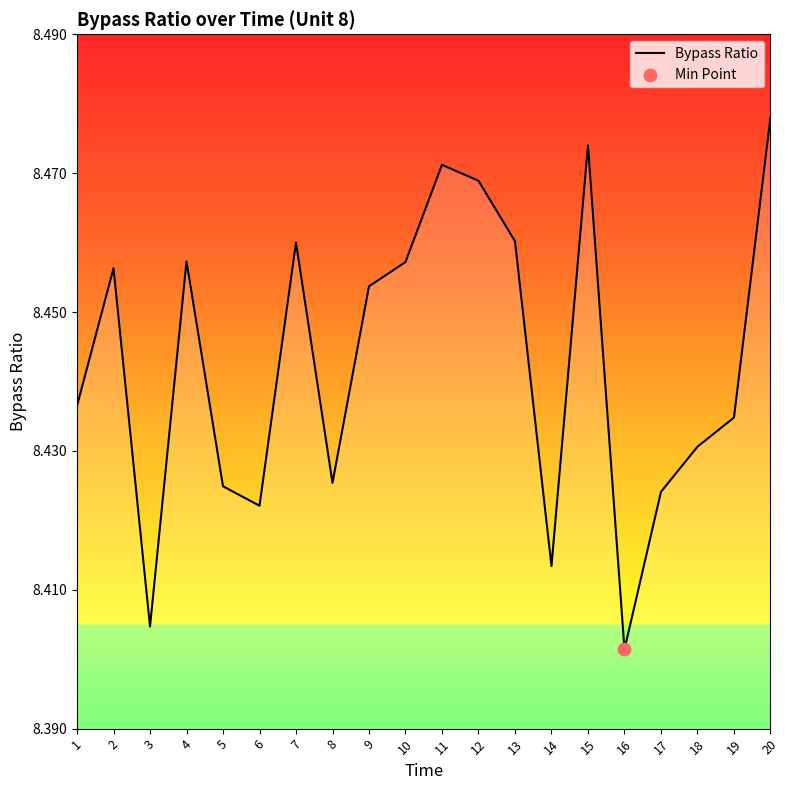

What is the change in value from 10 to 16?

-0.1